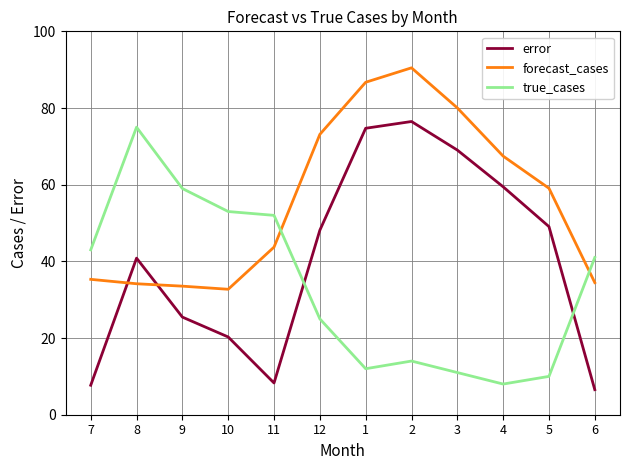

What is the spread (max minus min) of values at 9?

33.5